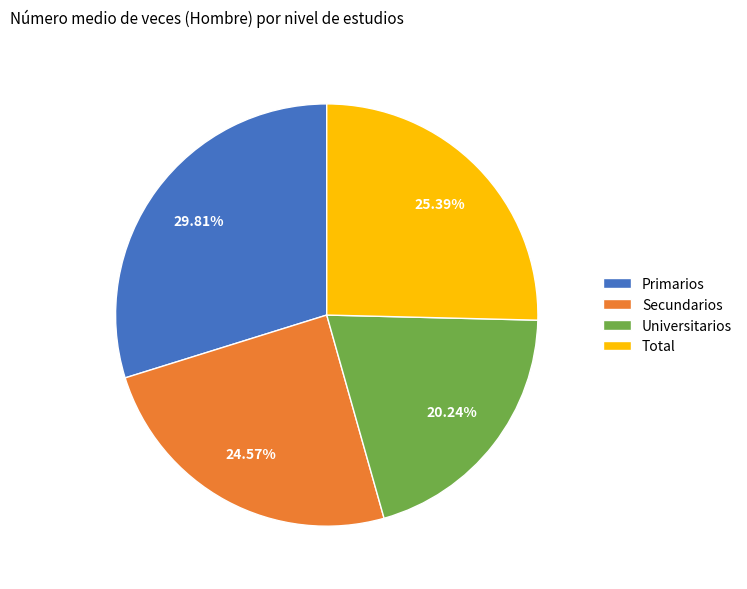

What is the ratio of the value at Primarios to the value at Universitarios?

1.5